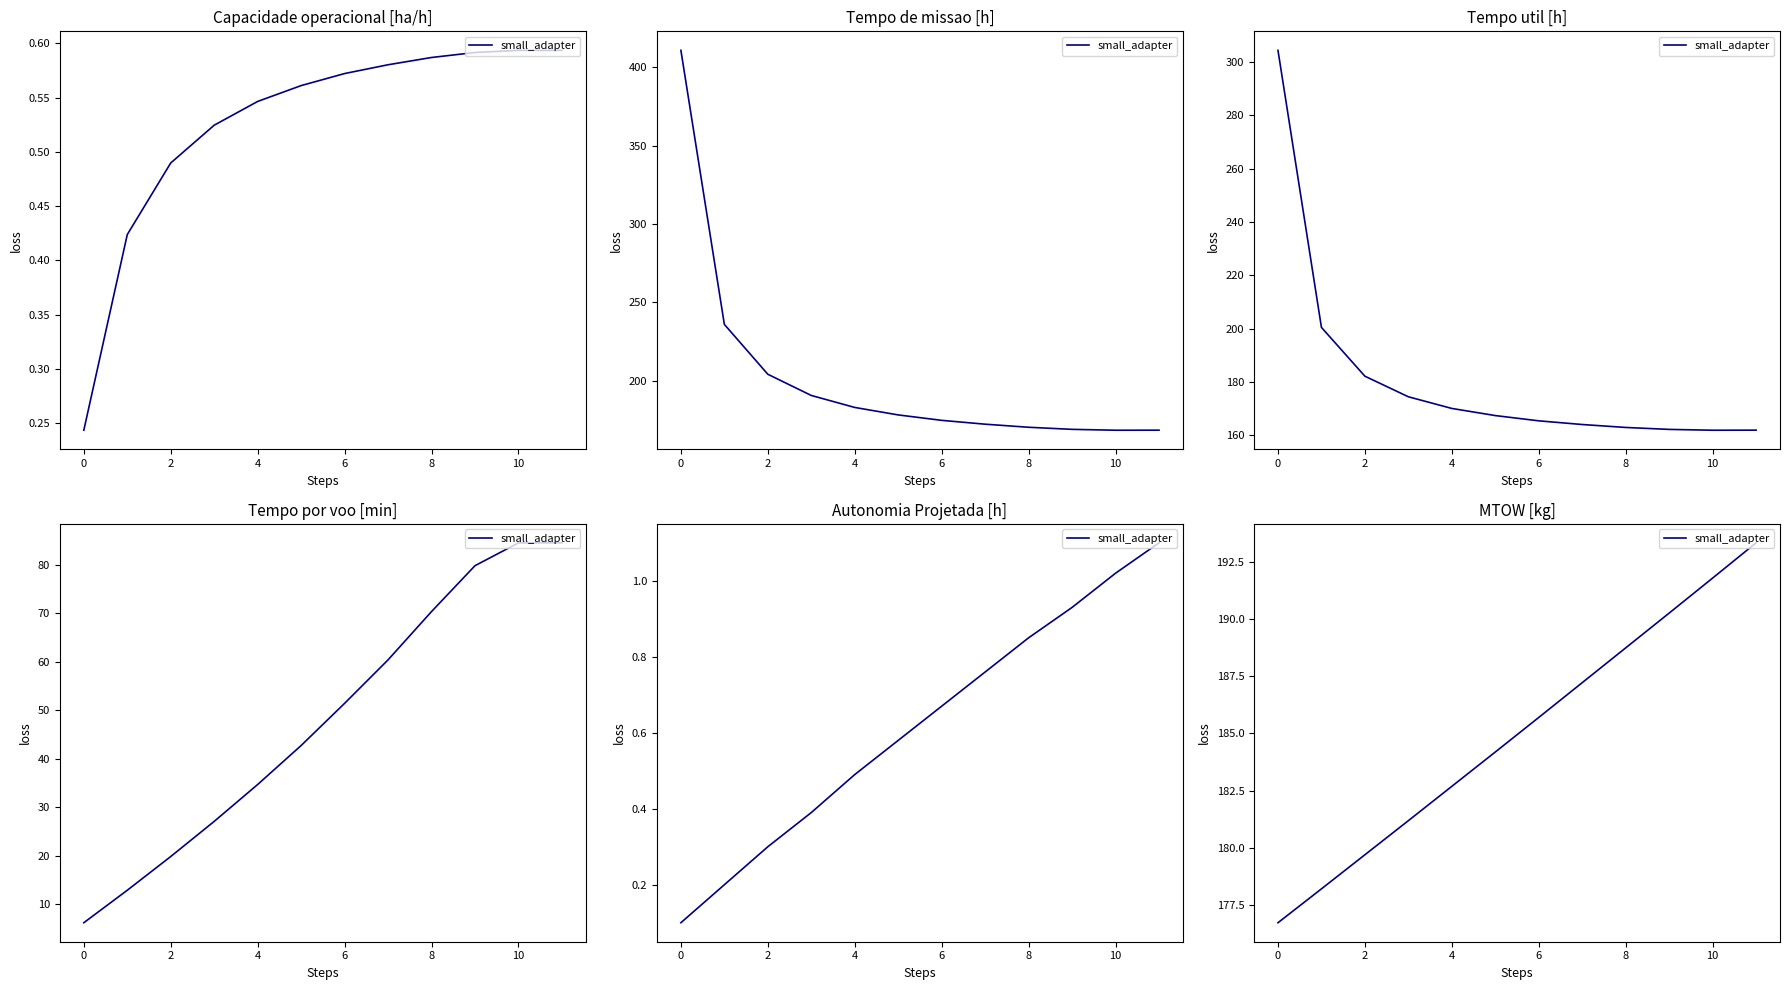

Reading right to left, what are all the values shown in this chart?

193.3	191.8	190.3	188.7	187.2	185.7	184.2	182.7	181.2	179.7	178.2	176.7